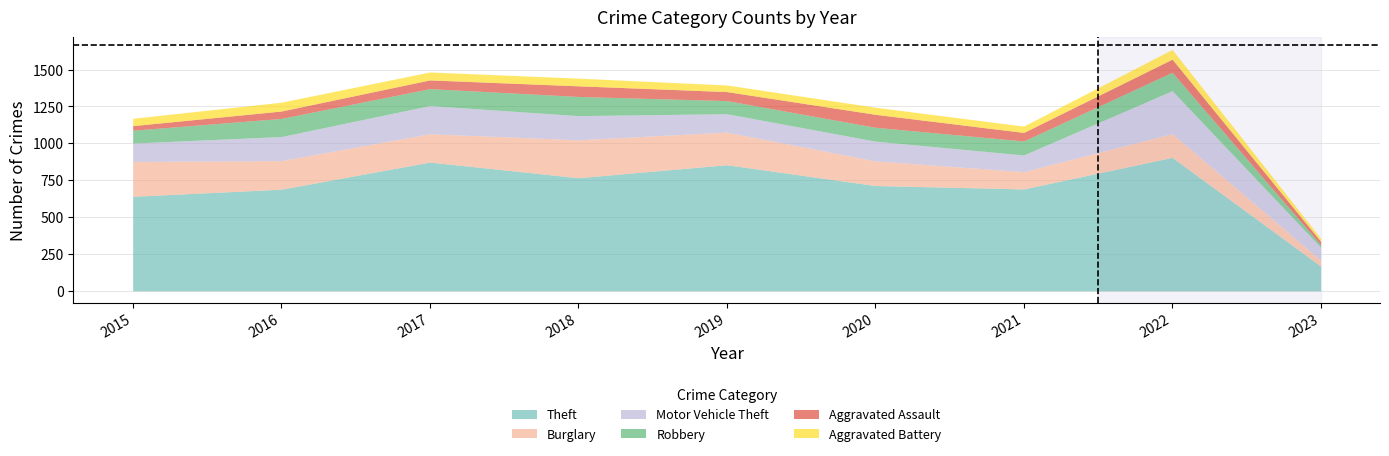

Reading left to right, list all the values displayed in this chart.

Theft: 2015=641	2016=689	2017=873	2018=767	2019=855	2020=714	2021=691	2022=905	2023=168
Burglary: 2015=236	2016=194	2017=192	2018=257	2019=221	2020=167	2021=117	2022=161	2023=39
Motor Vehicle Theft: 2015=125	2016=163	2017=191	2018=164	2019=125	2020=134	2021=113	2022=291	2023=89
Robbery: 2015=87	2016=123	2017=115	2018=130	2019=89	2020=94	2021=95	2022=125	2023=17
Aggravated Assault: 2015=31	2016=50	2017=59	2018=72	2019=61	2020=88	2021=58	2022=89	2023=23
Aggravated Battery: 2015=50	2016=60	2017=54	2018=52	2019=45	2020=48	2021=43	2022=66	2023=20